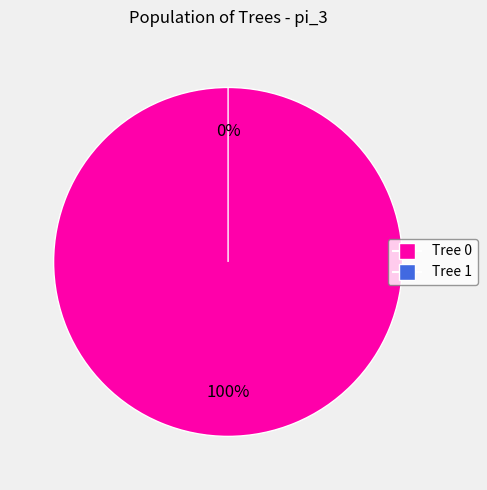

True or false: 0 accounts for 92% of the total.

False